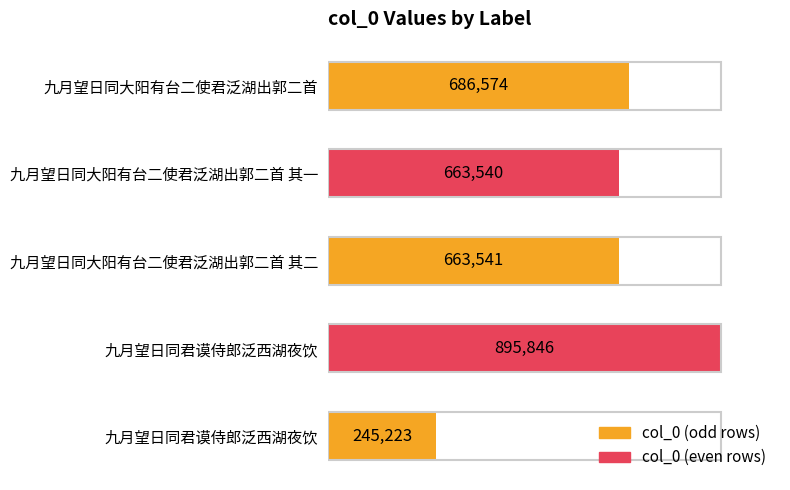

Are the bars horizontal?

Yes